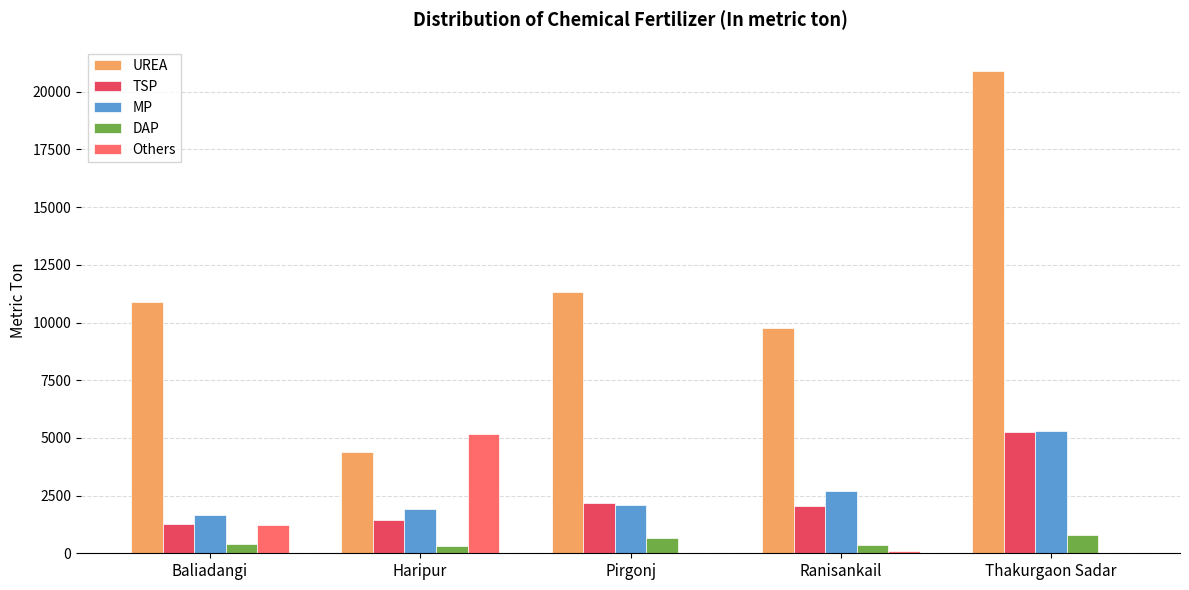

Which series has the largest total across all categories?

UREA